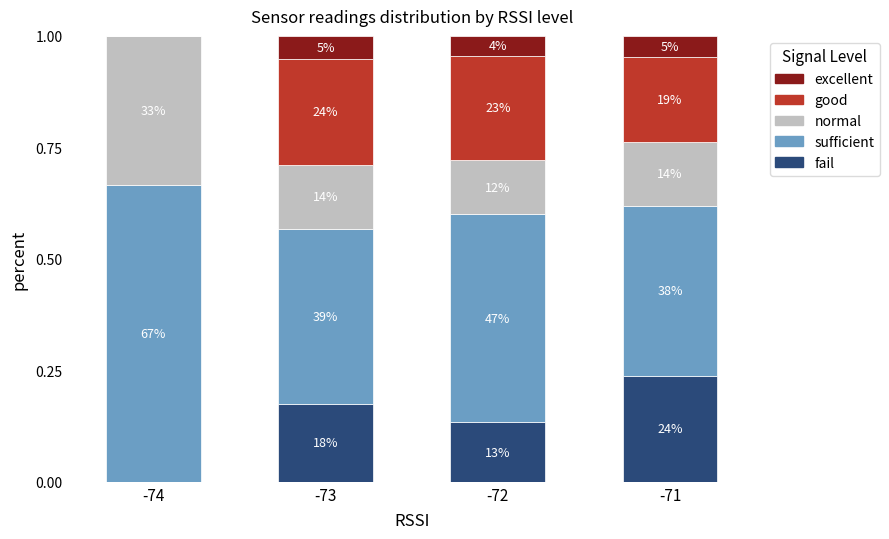

True or false: fail has a value of 0.2 at -72.

False